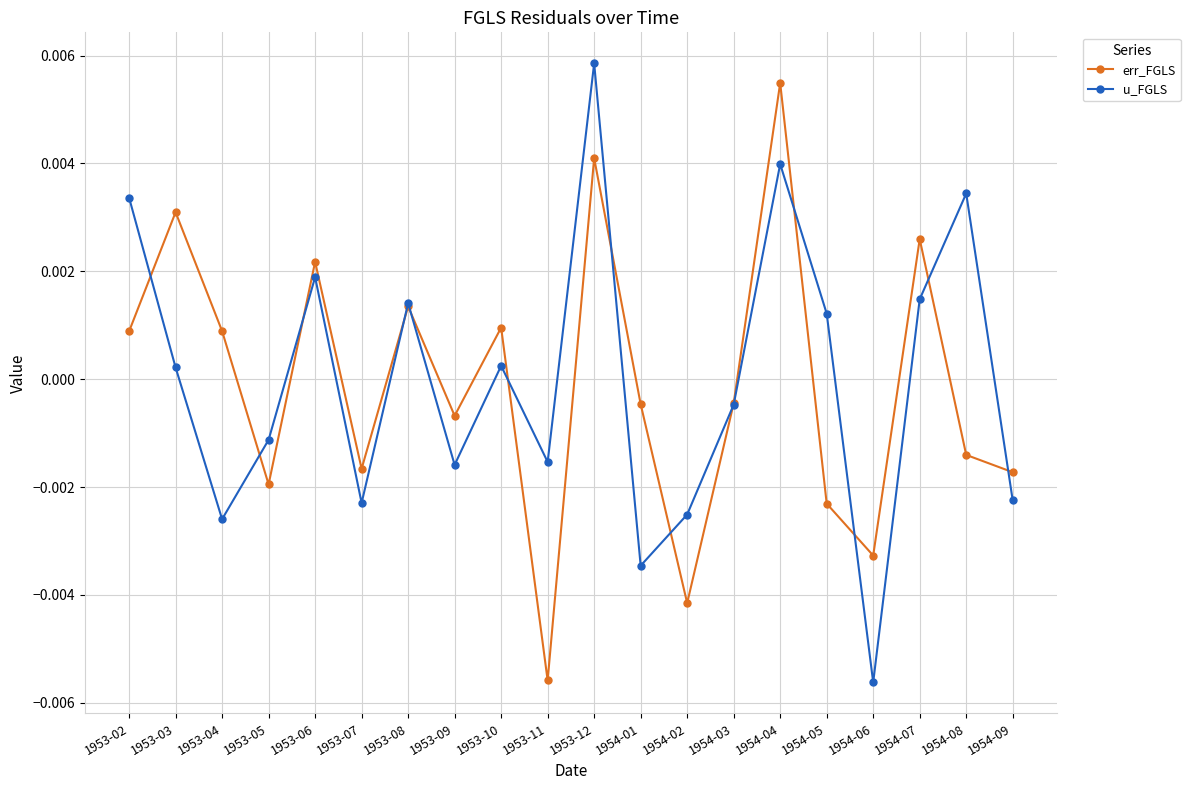

What is the label of the 16th point from the right?

1953-06